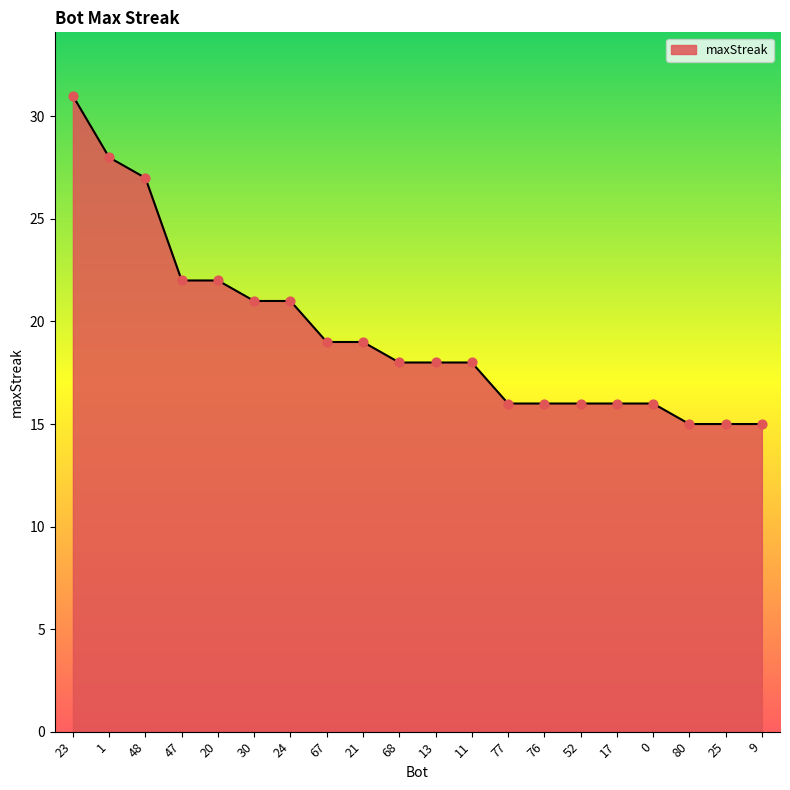

Approximately how many times larger is the value at 17 compared to 68?

0.9